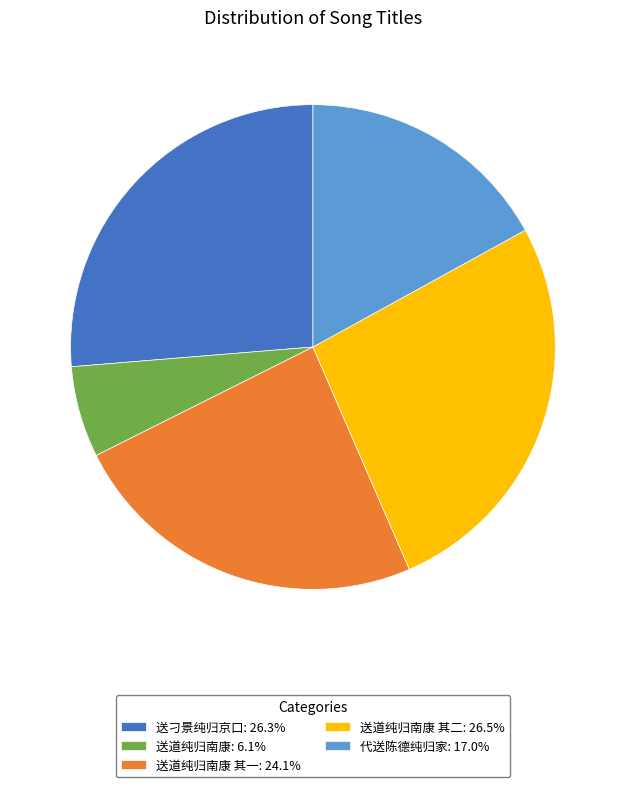

Is the sum of 送道纯归南康: 6.1% and 送道纯归南康 其二: 26.5% greater than half?

No